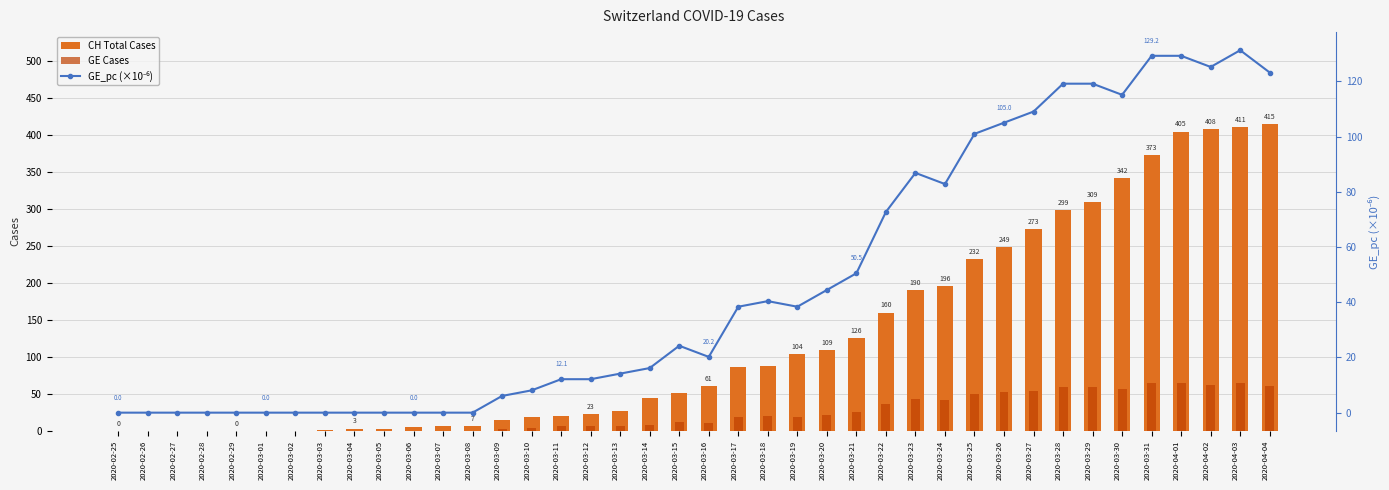

Rank the series at 2020-03-29 from highest to lowest value.

CH Total Cases, GE_pc (×10⁻⁶), GE Cases